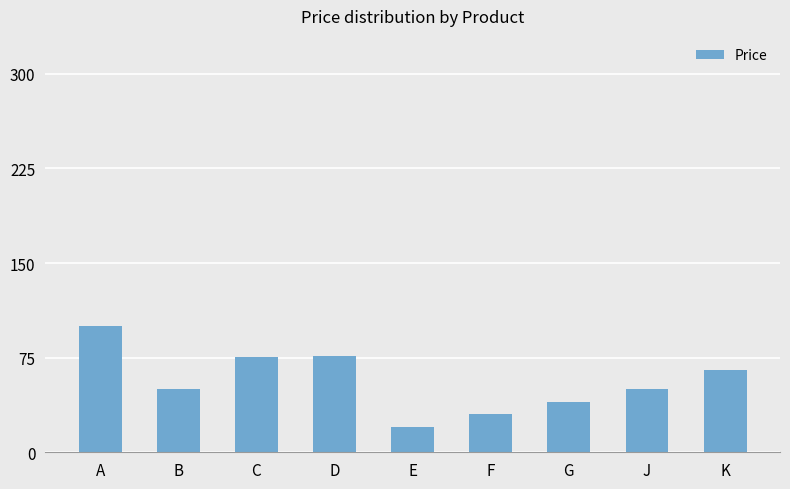

What is the ratio of the value at E to the value at F?

0.7